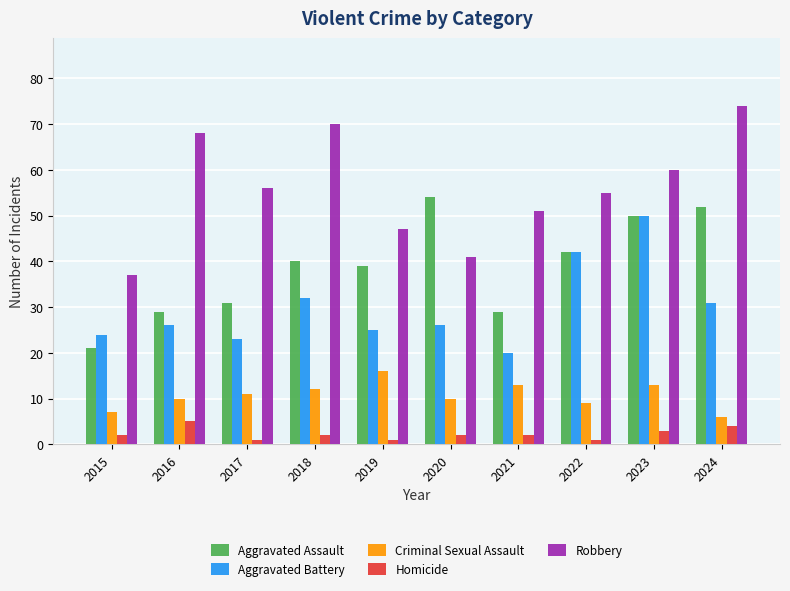

List the series in order of their overall mean, lowest first.

Homicide, Criminal Sexual Assault, Aggravated Battery, Aggravated Assault, Robbery